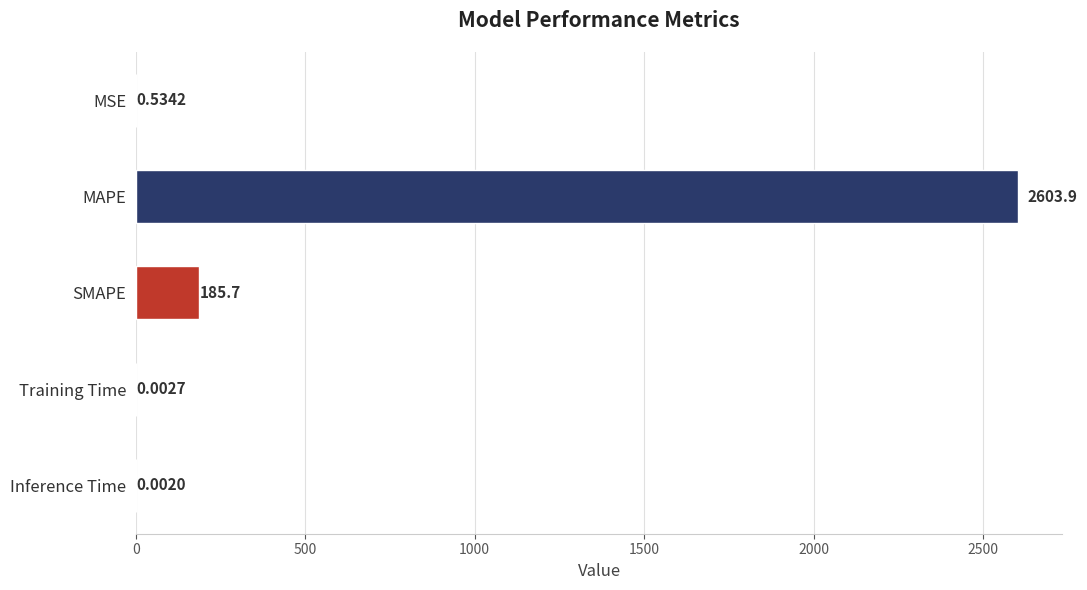

At which category does the chart reach its peak across all series?

MAPE